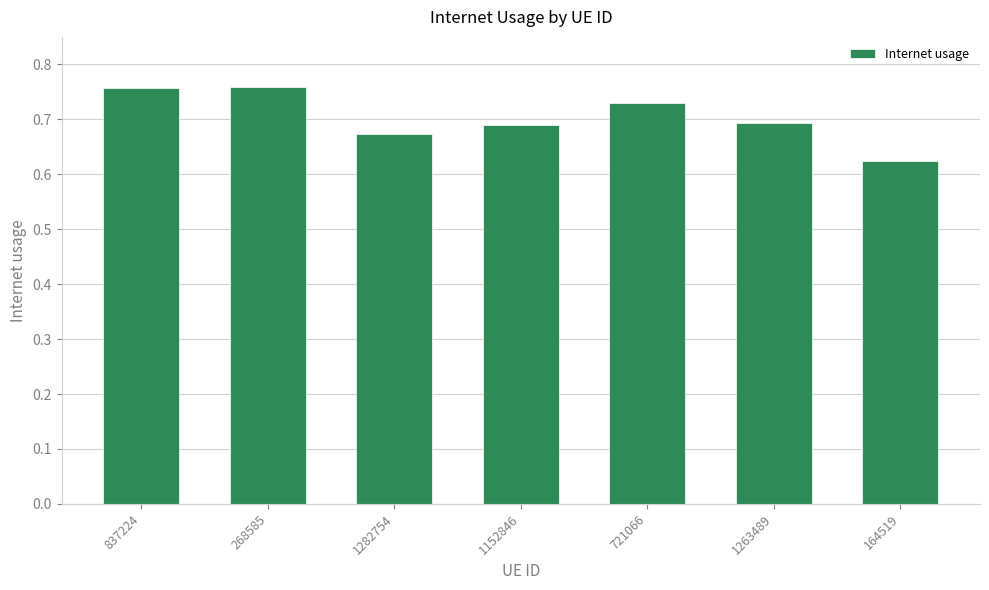

What is the label of the 4th bar from the left?

1152846